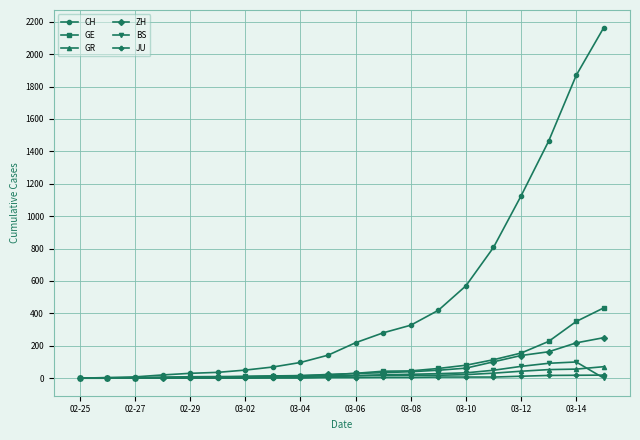

What is the value of the BS point at the 13th from the left?

24